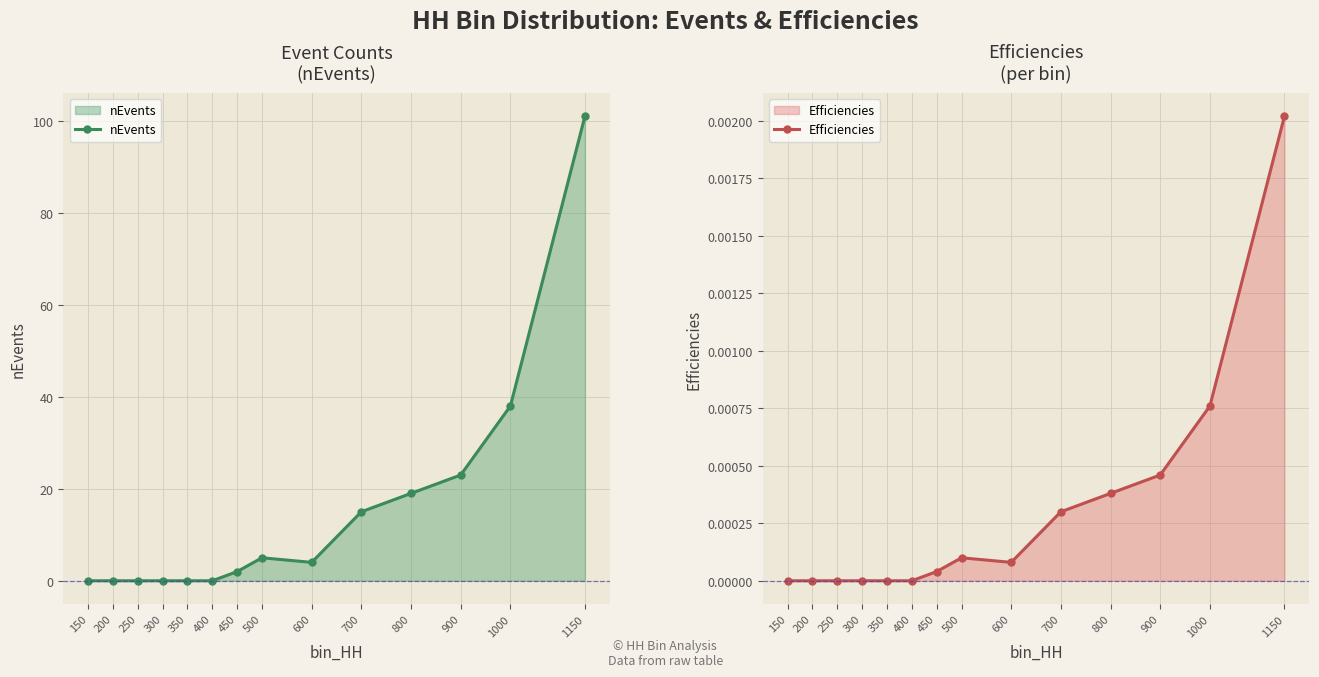

Reading left to right, what are all the values shown in this chart?

nEvents: 150=0.0	200=0.0	250=0.0	300=0.0	350=0.0	400=0.0	450=2.0	500=5.0	600=4.0	700=15.0	800=19.0	900=23.0	1000=38.0	1150=101.0
Efficiencies: 150=0.0	200=0.0	250=0.0	300=0.0	350=0.0	400=0.0	450=0.0	500=0.0	600=0.0	700=0.0	800=0.0	900=0.0	1000=0.0	1150=0.0